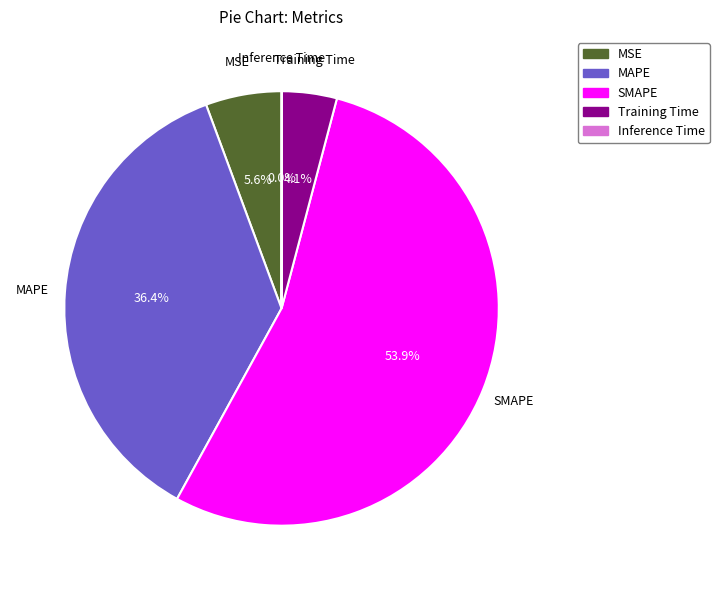

Is it true that Training Time is 4% of the pie?

True